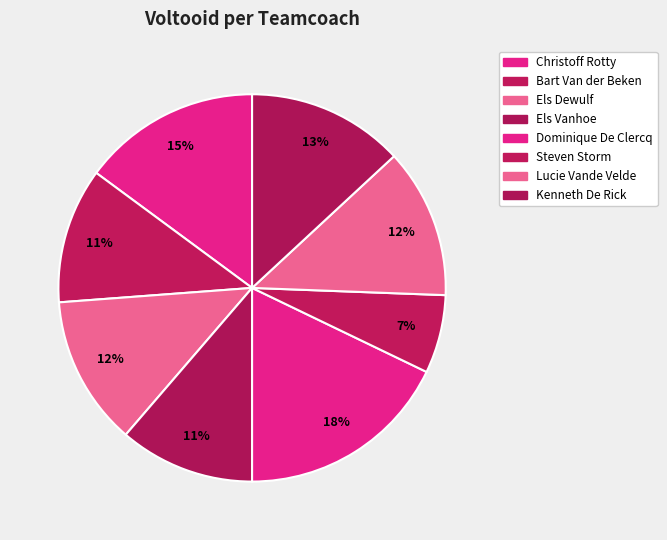

How many slices are in this pie chart?

8